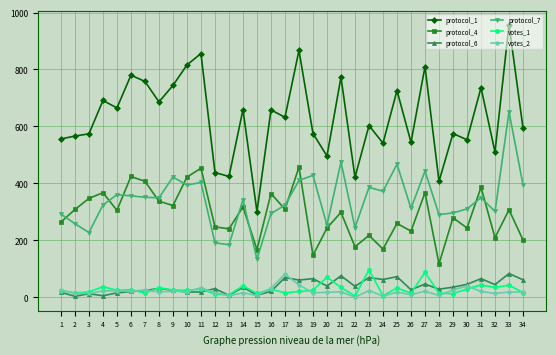

What is the difference between the maximum and second lowest values in the protocol_7 series?

467